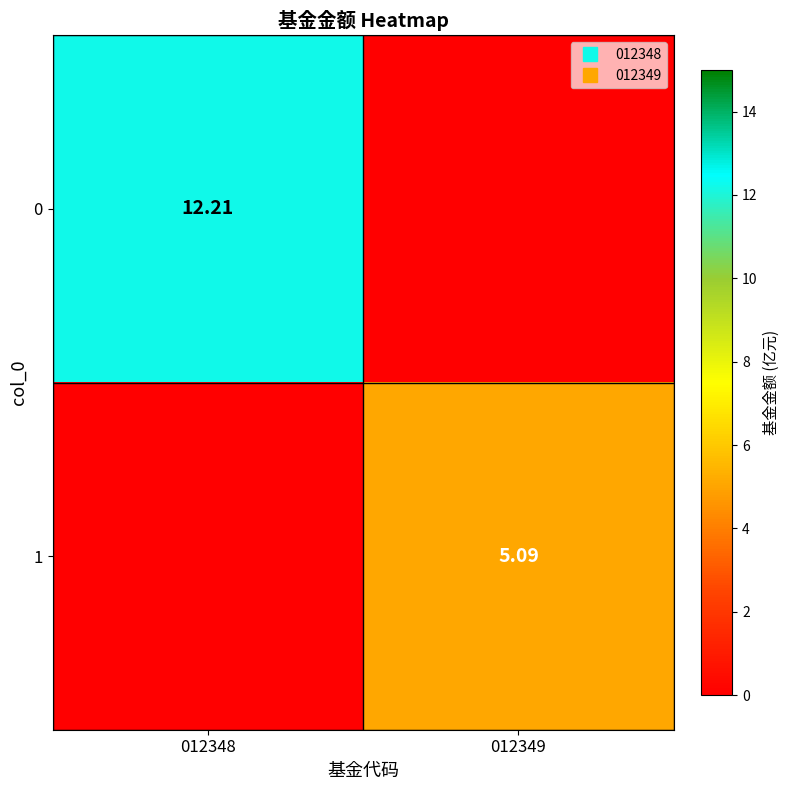

Between 012348 and 012349, which is larger?

012348